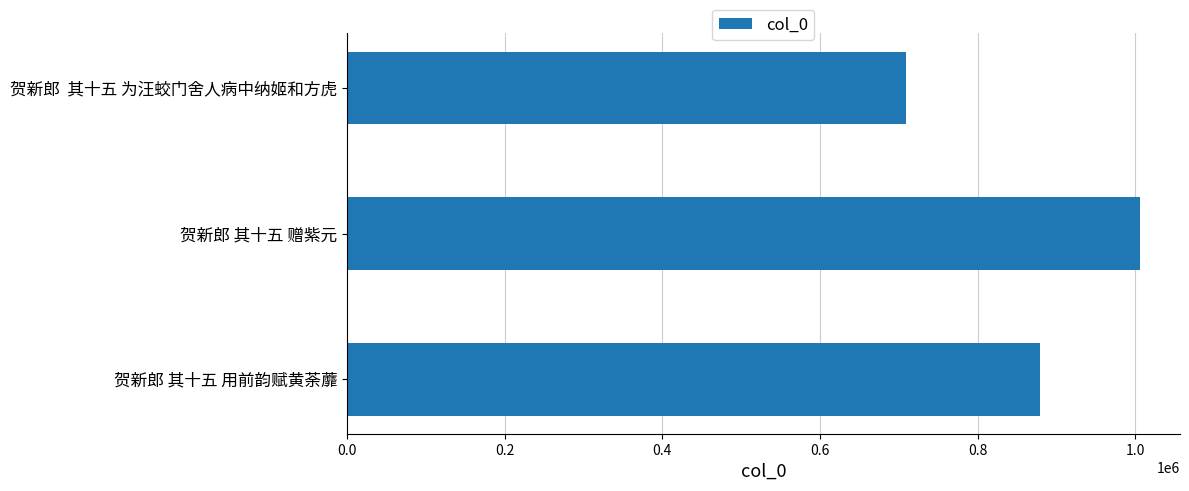

Are the bars grouped side by side (vs. stacked)?

No